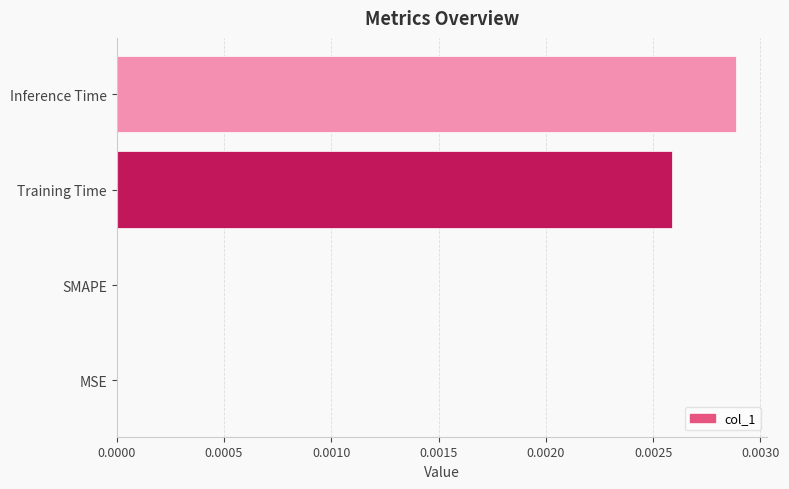

True or false: the data shows 0.0 at SMAPE.

True